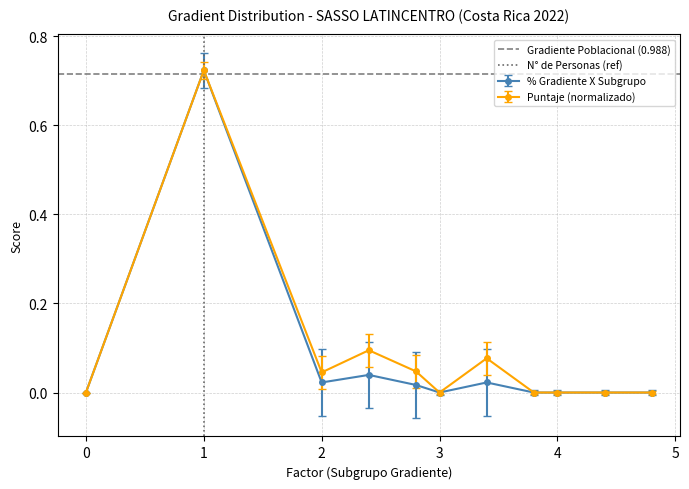

What is the average value of the Gradiente Poblacional (0.988) series?

0.7